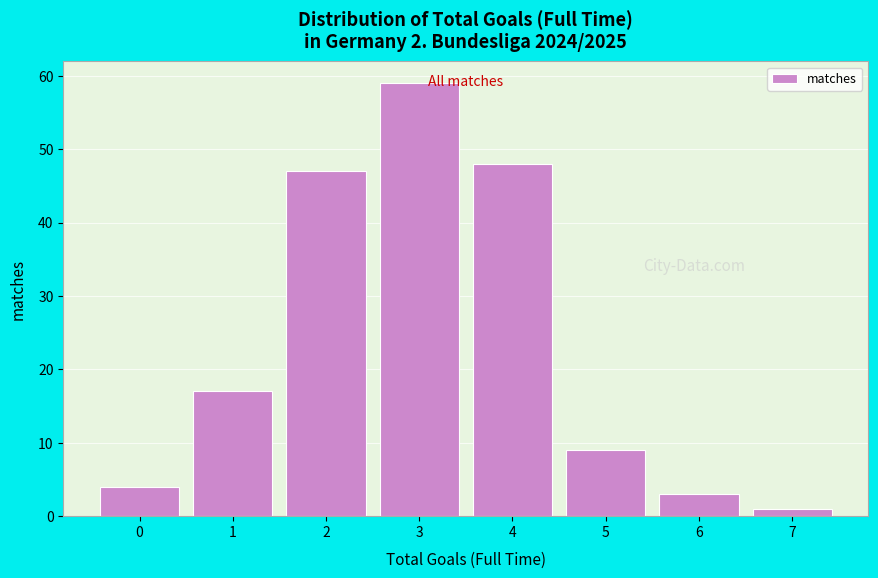

Reading left to right, list every bar in this chart as the range it spans on the x-axis followed by its height. The values are not printed on the chart, so give them approximately, as read against the axis.

-0.5 to 0.5: 4
0.5 to 1.5: 17
1.5 to 2.5: 47
2.5 to 3.5: 59
3.5 to 4.5: 48
4.5 to 5.5: 9
5.5 to 6.5: 3
6.5 to 7.5: 1